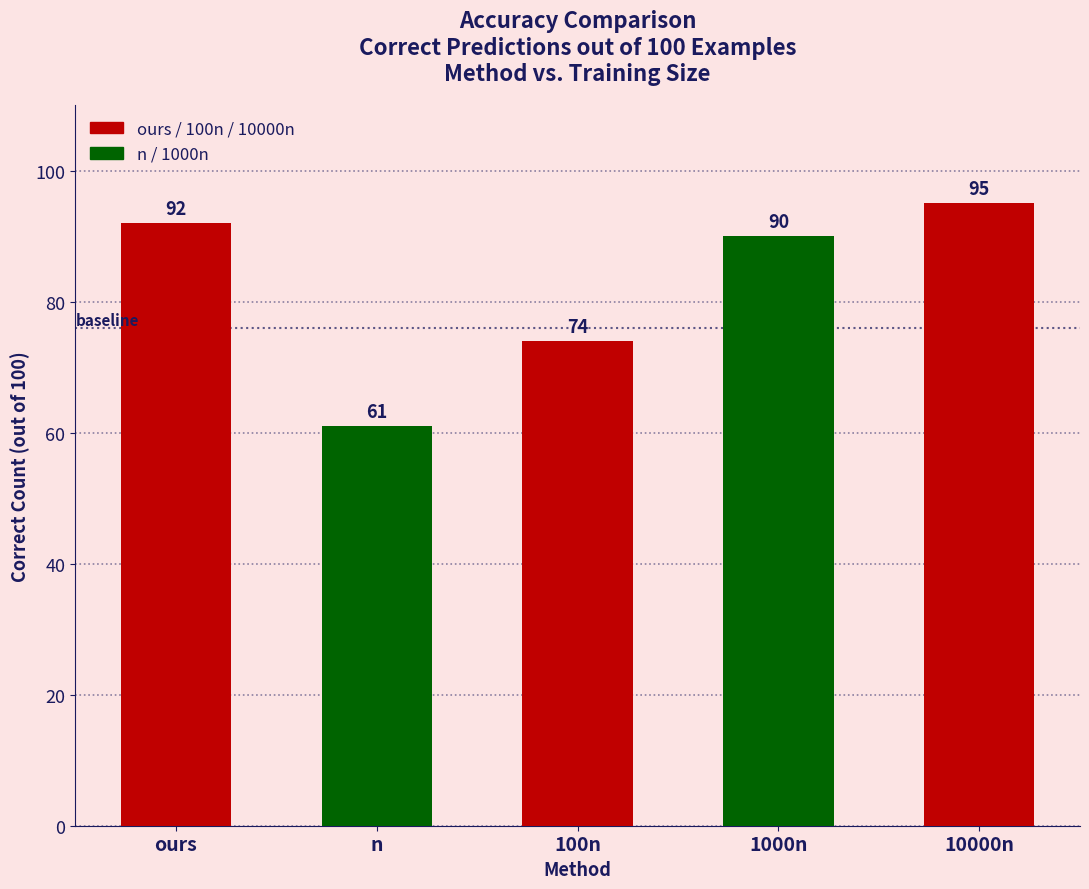

The chart shows a value of 48 at ours. True or false?

False